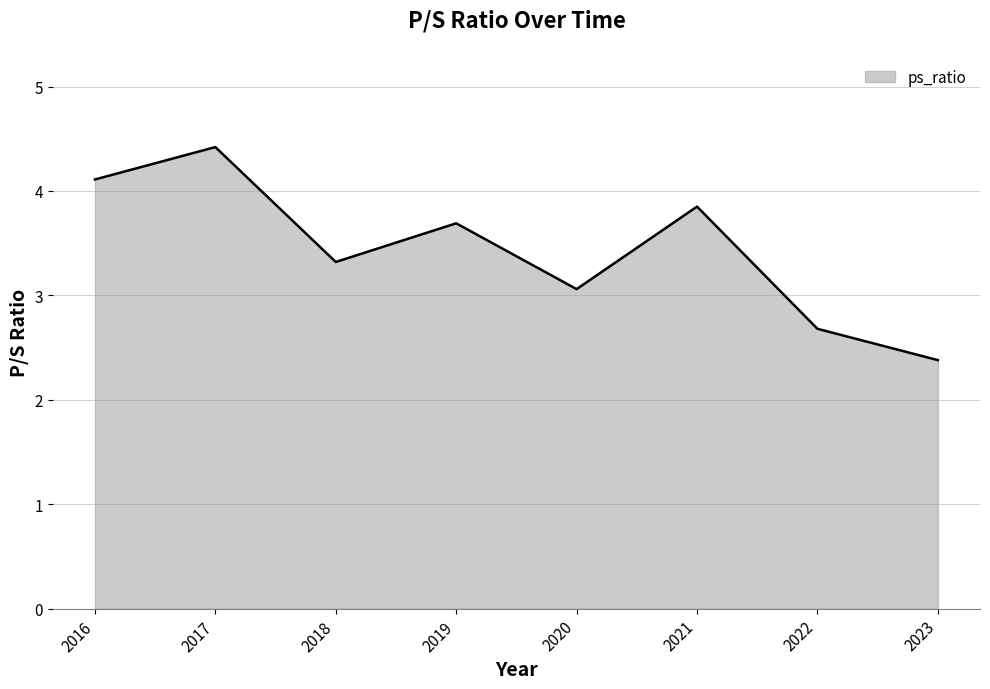

Rank the categories by value from highest to lowest.

2017, 2016, 2021, 2019, 2018, 2020, 2022, 2023